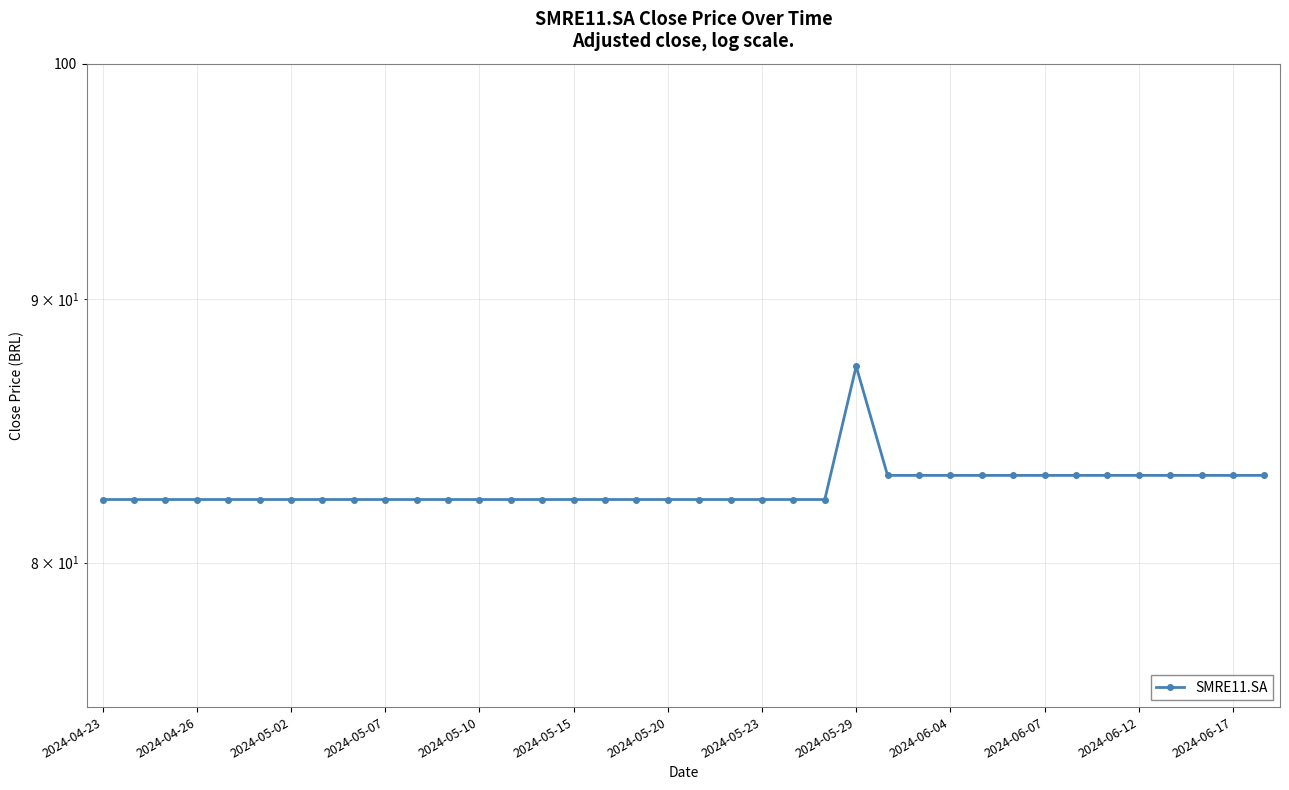

True or false: the data shows 83.2 at 2024-06-12.

True